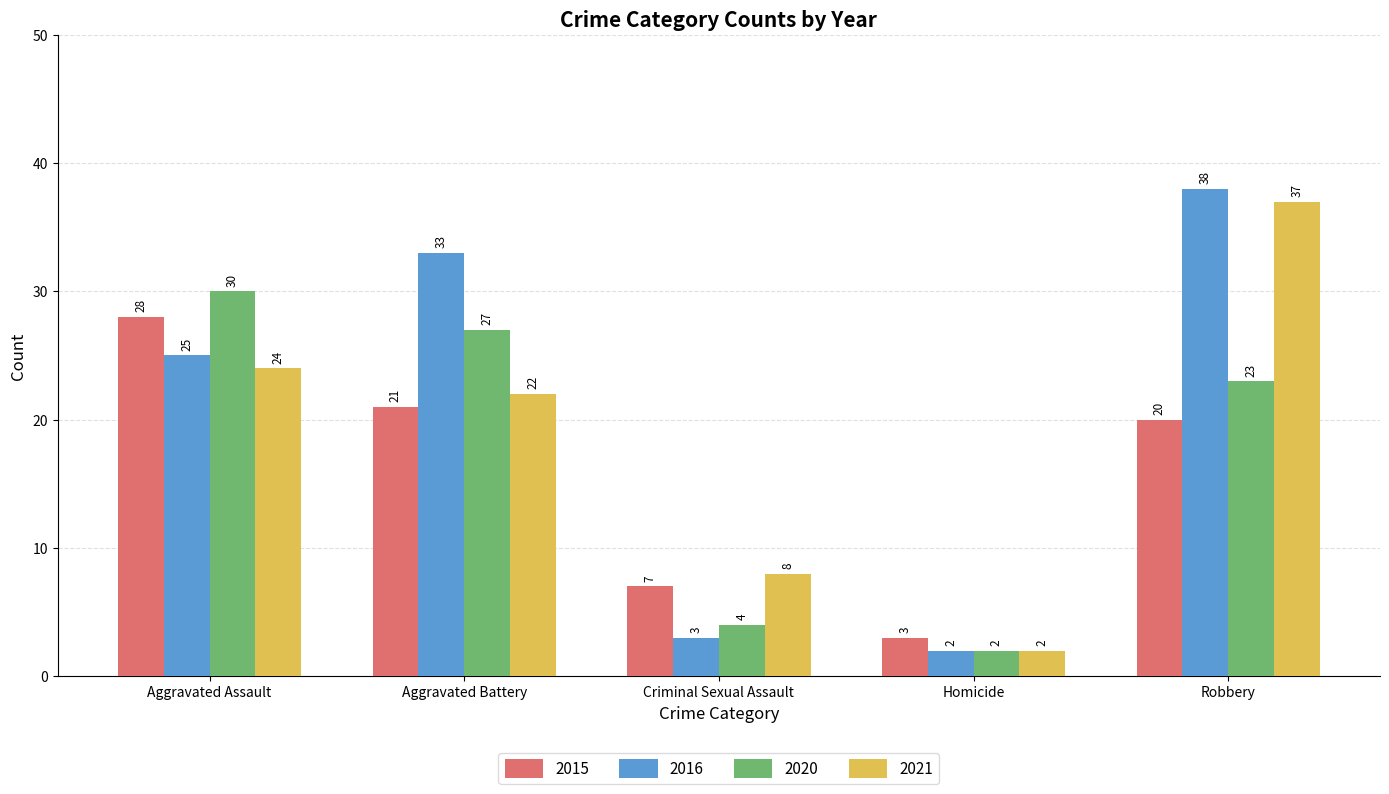

Which series has the largest range (max minus min)?

2016